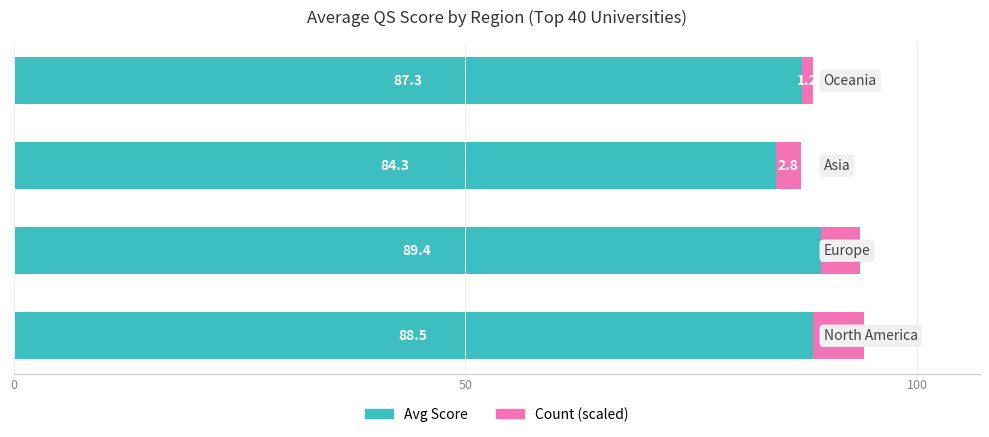

What is the average value of the Avg Score series?

87.4